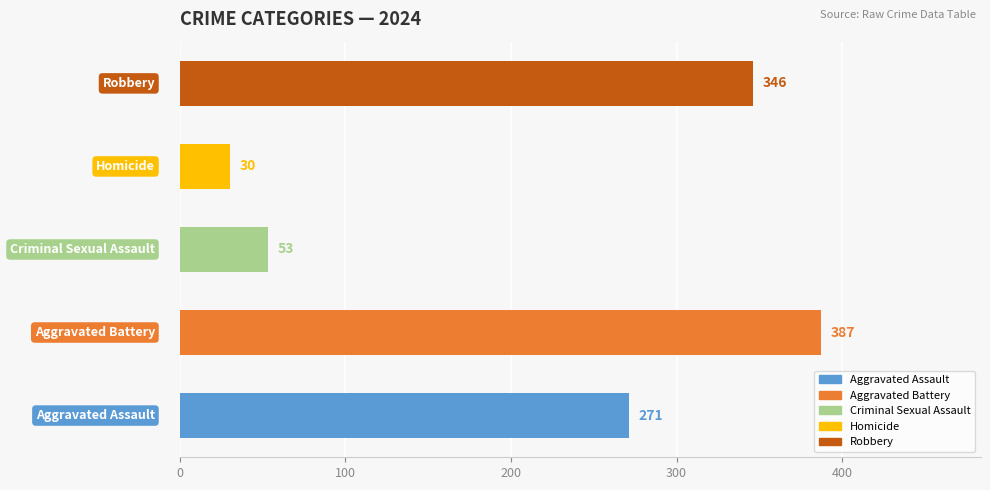

Count the number of data series in this chart.

1